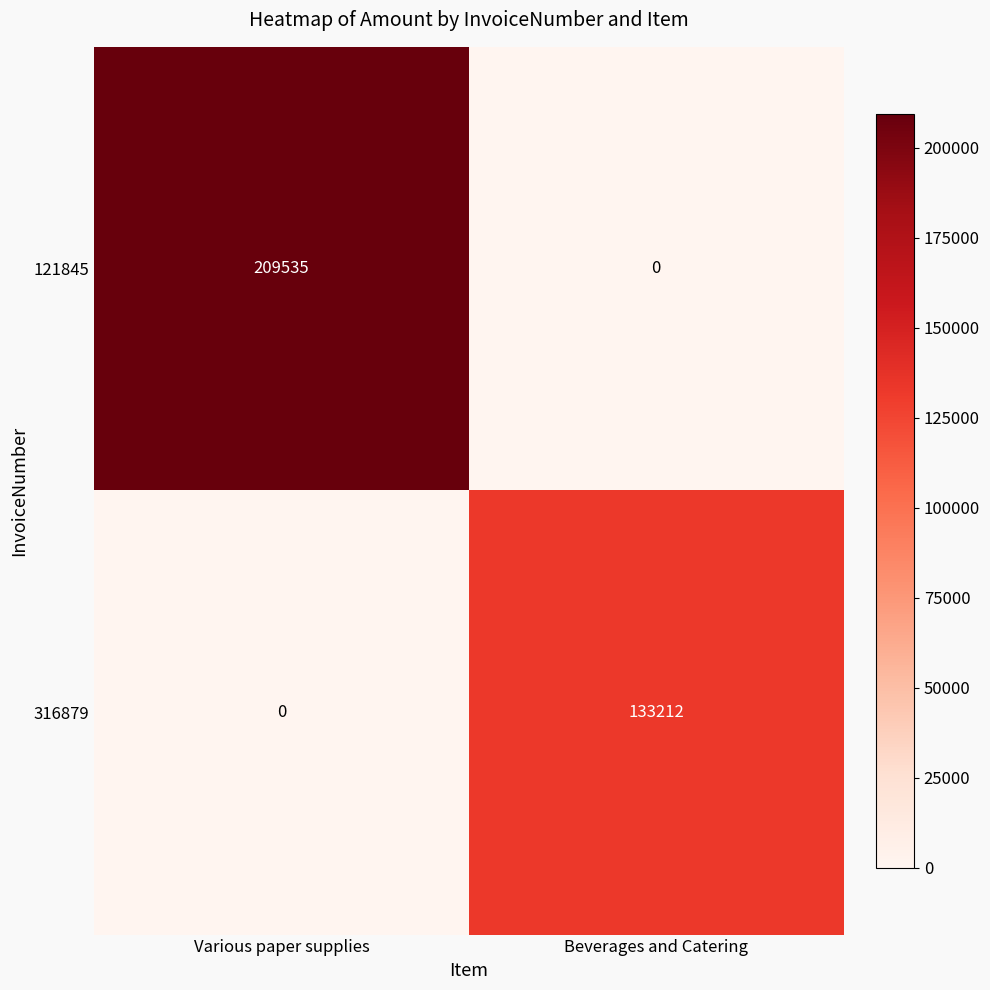

At Beverages and Catering, list the series in order from smallest to largest.

121845, 316879